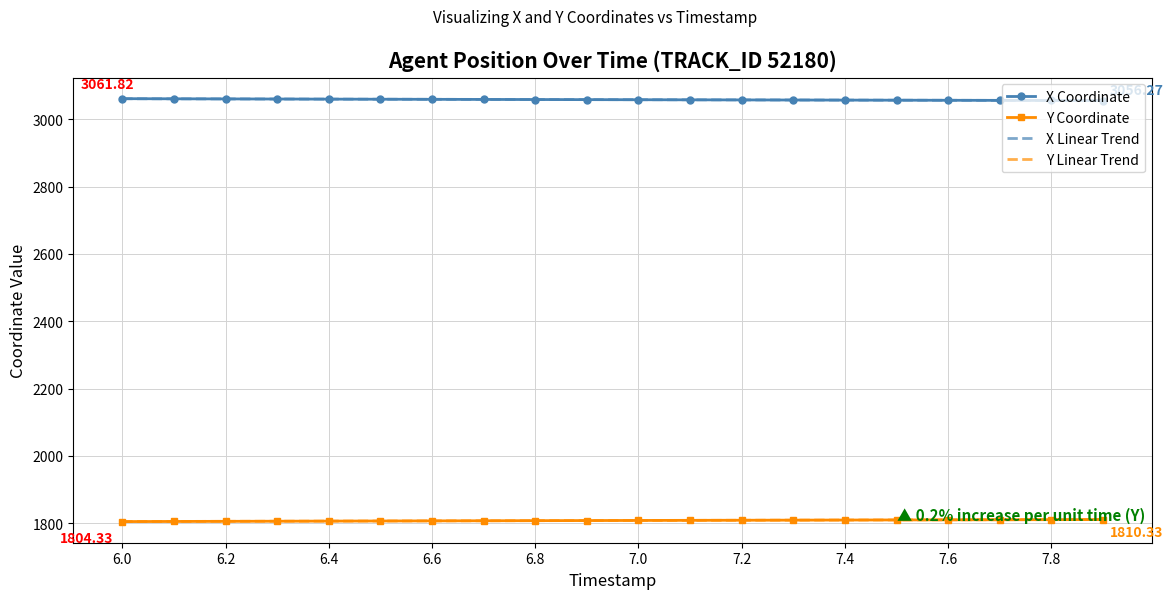

How many values in the Y Linear Trend series exceed 1807?

11